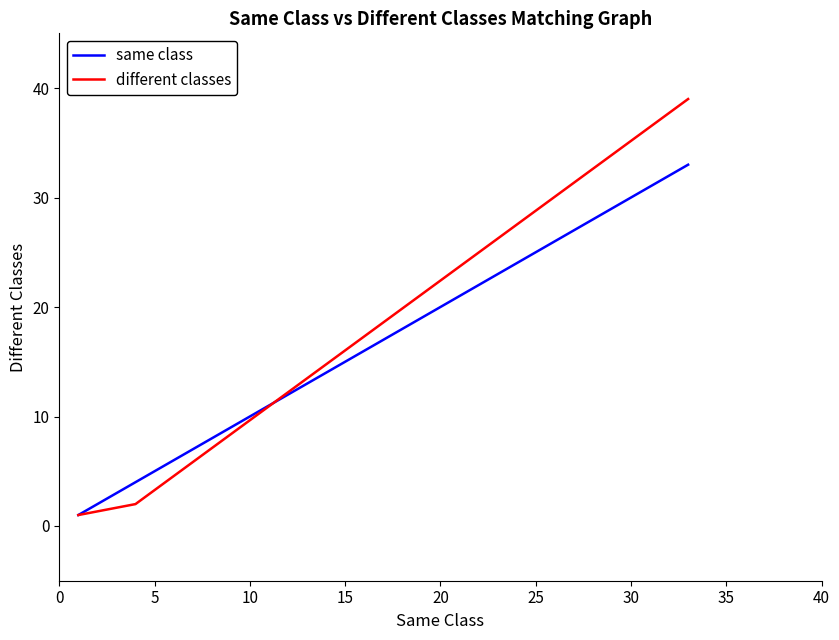

Which series has the widest spread of values?

different classes